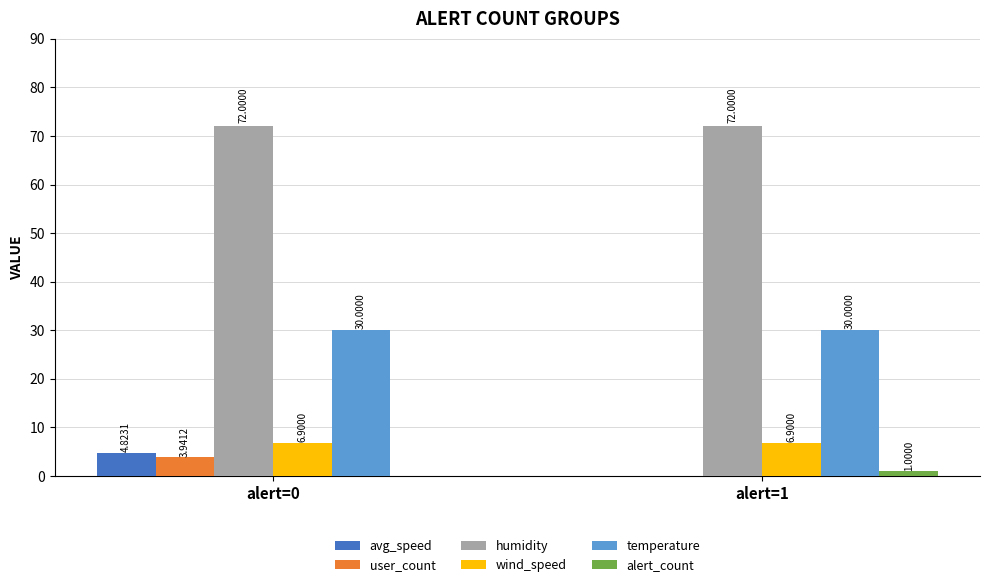

Count the number of data series in this chart.

6